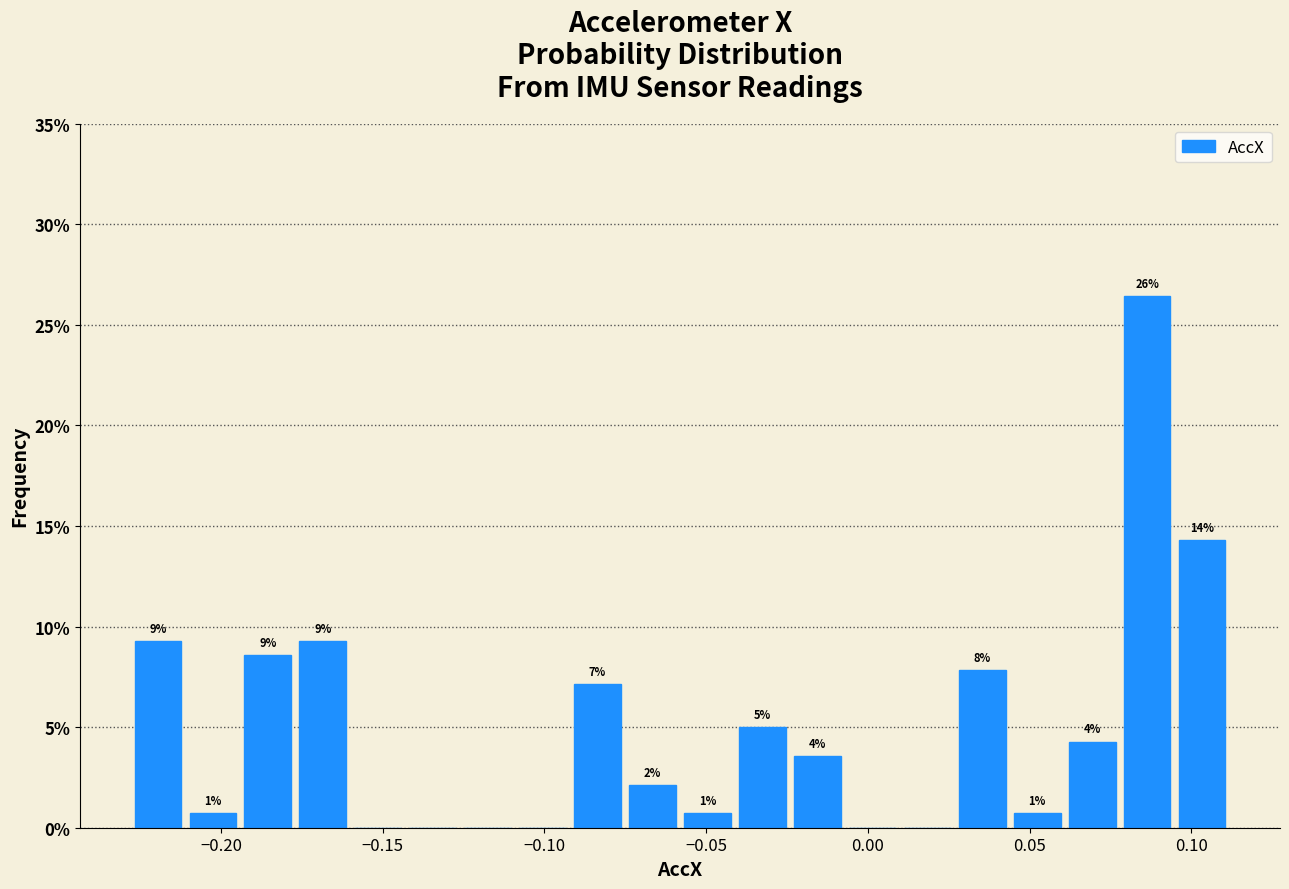

Around what value on the x-axis is the tallest bar? Give the approximate position of its centre, as read against the axis.

0.085